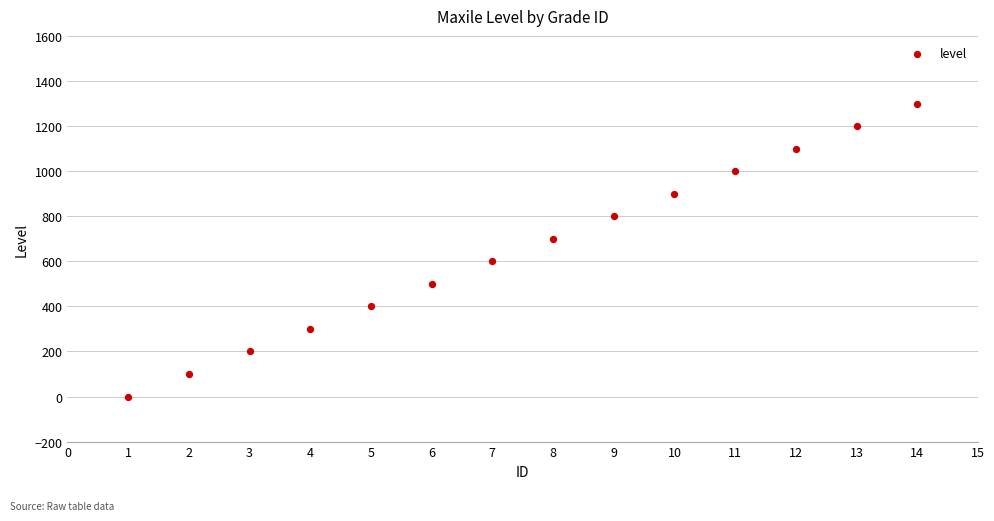

What is the range of X values (max minus min)?

13